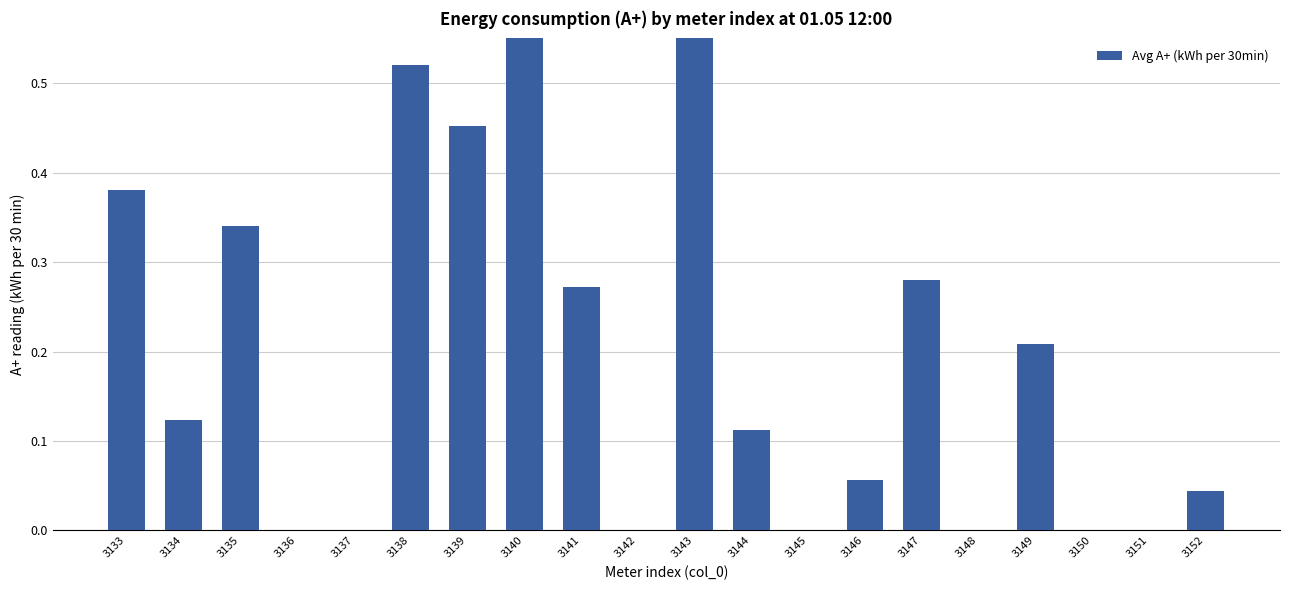

What is the difference between the values at 3146 and 3139?

0.4